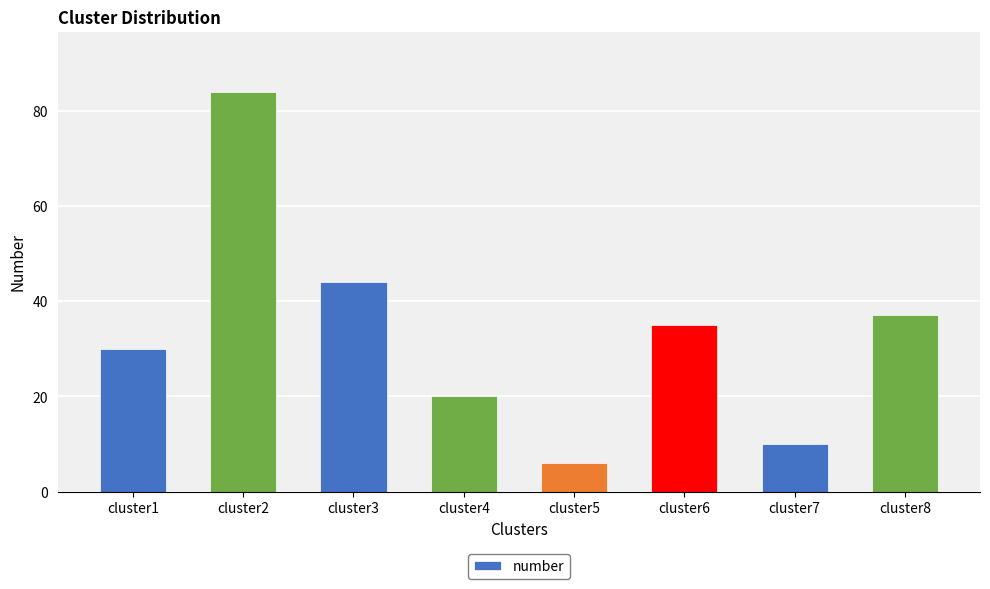

List the labels in order of value, smallest first.

cluster5, cluster7, cluster4, cluster1, cluster6, cluster8, cluster3, cluster2